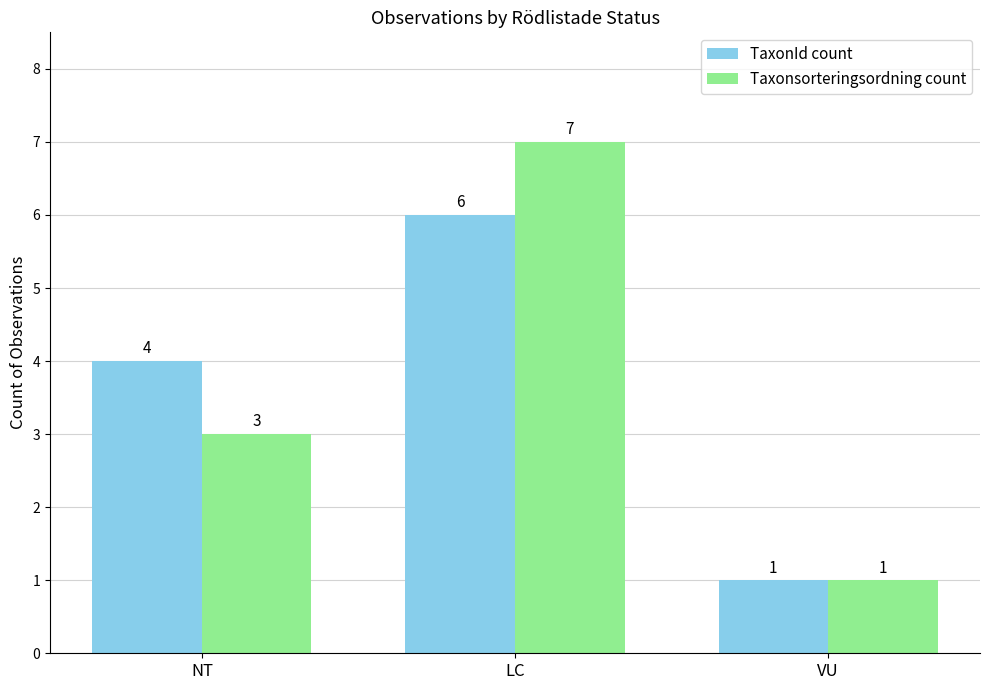

How many groups of bars are there?

3